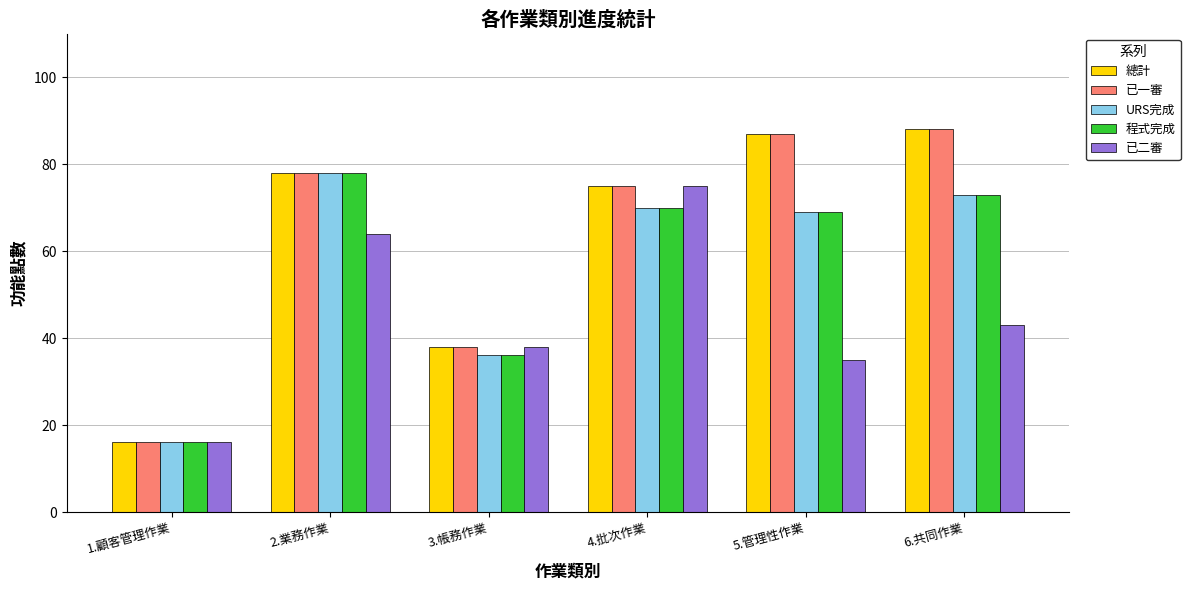

What is the minimum value for 已一審?

16